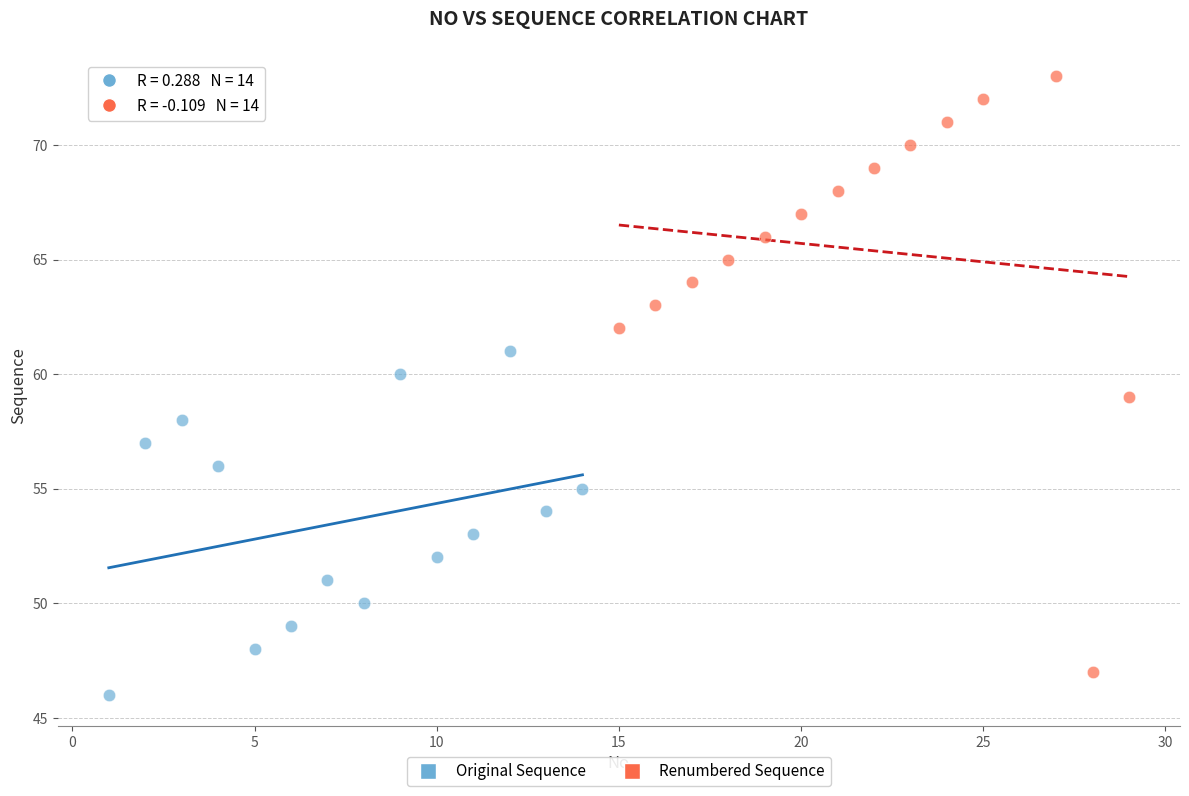

Which series contains the highest Y value?

Renumbered Sequence